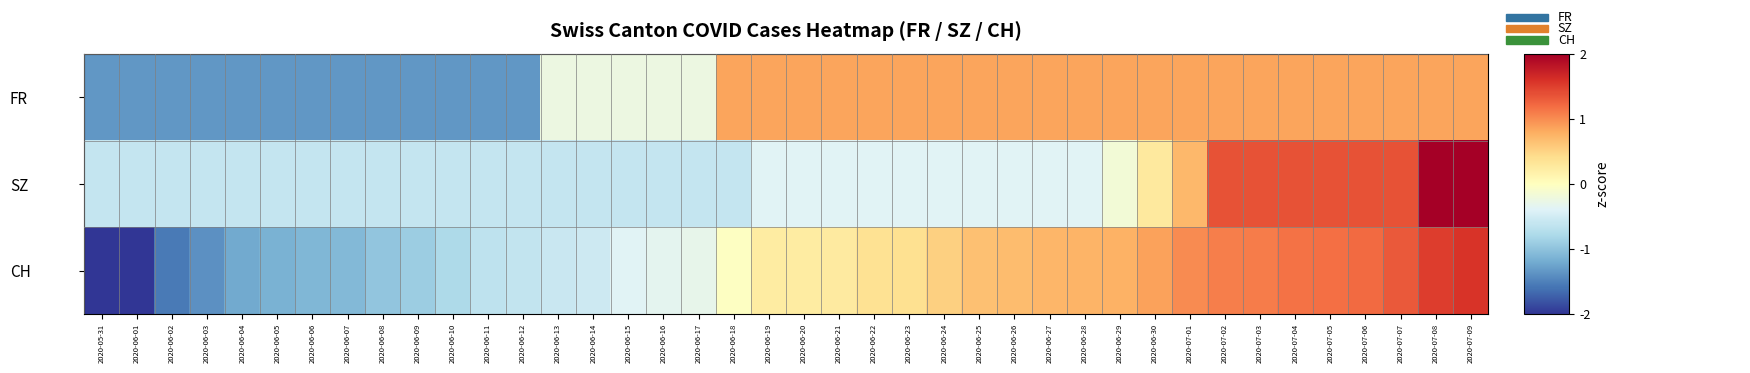

What is the spread (max minus min) of values at 2020-05-31?

1.4